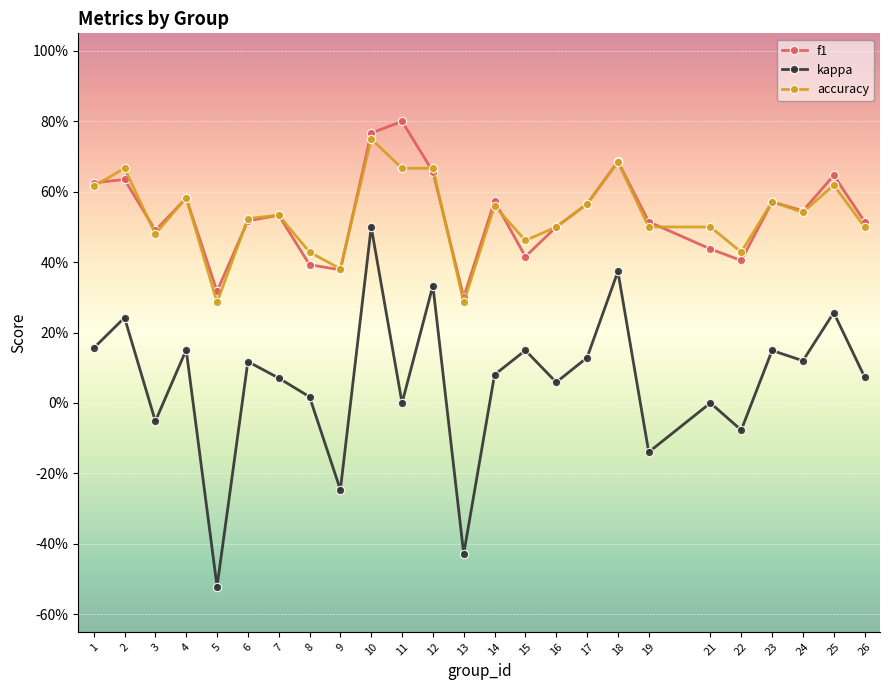

Is it true that kappa equals 0.2 at 4?

True